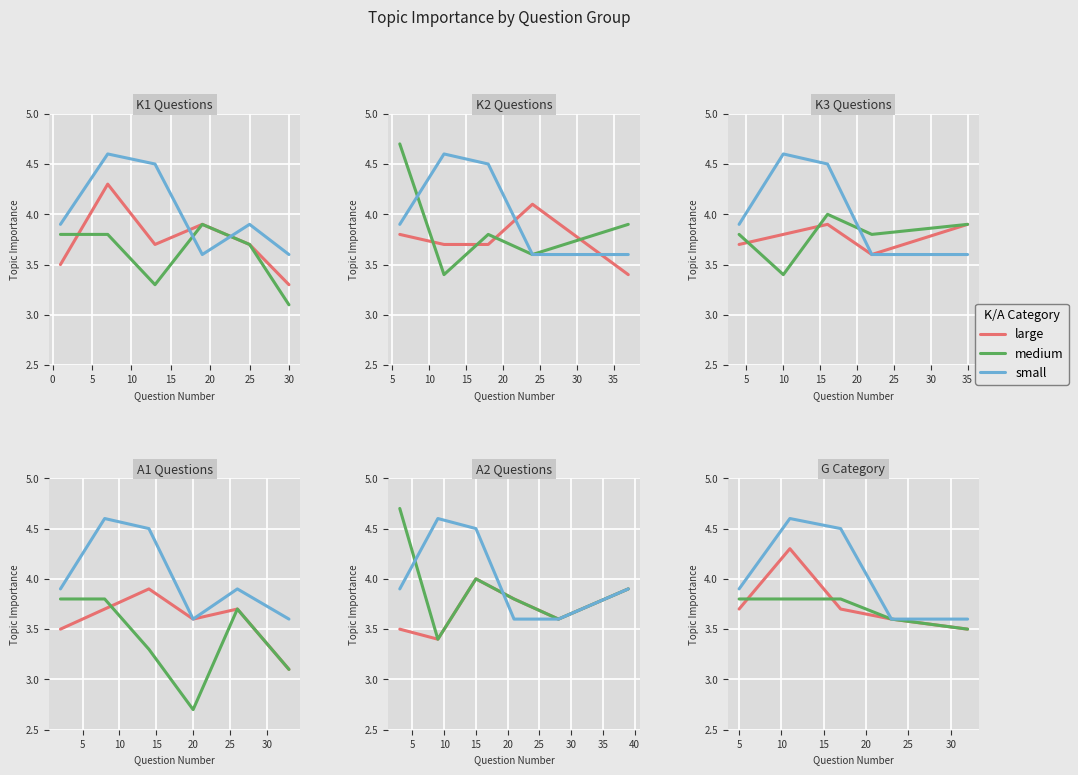

How many lines are shown in the chart?

3